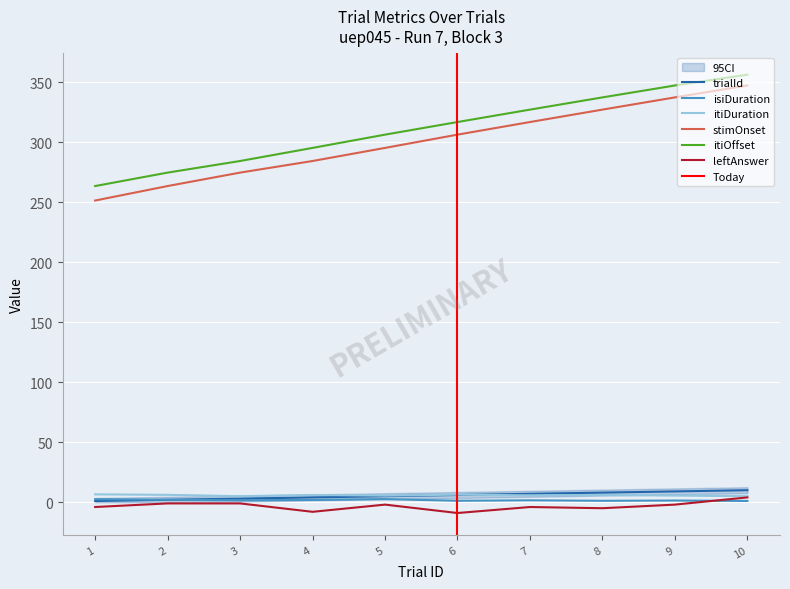

What value does the stimOnset series have at 4?

284.2